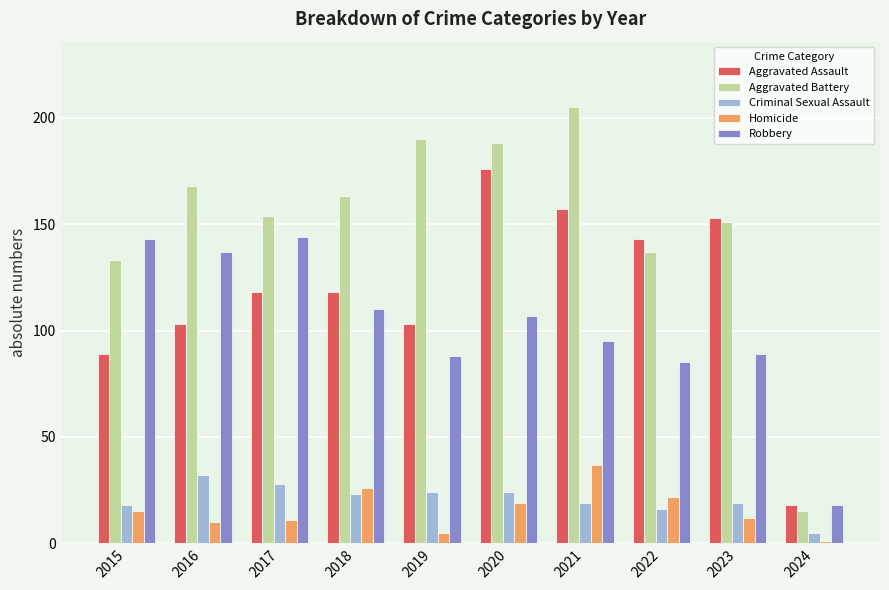

What is the sum of all Homicide values?

158